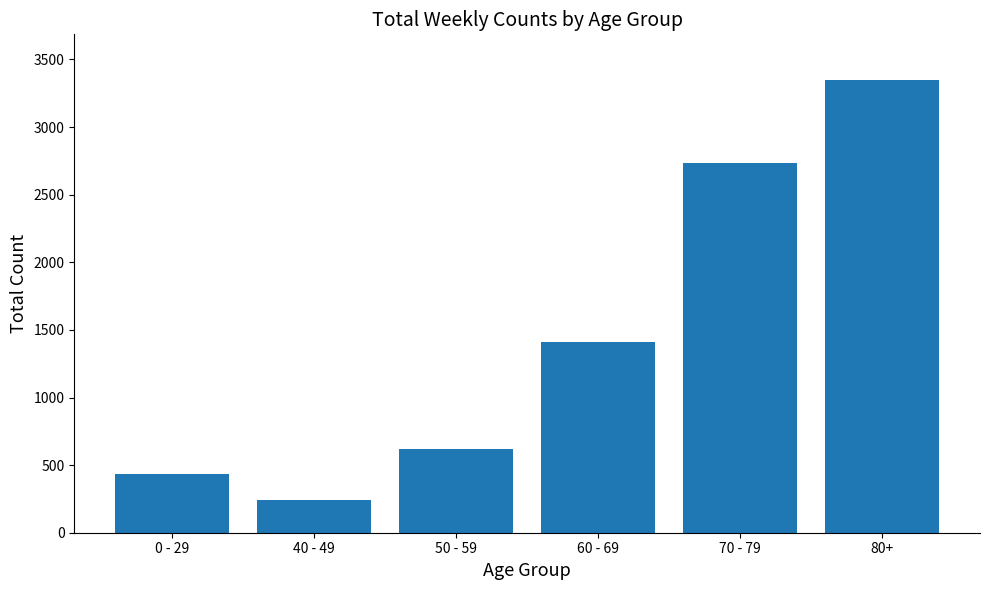

What is the smallest value displayed?

240